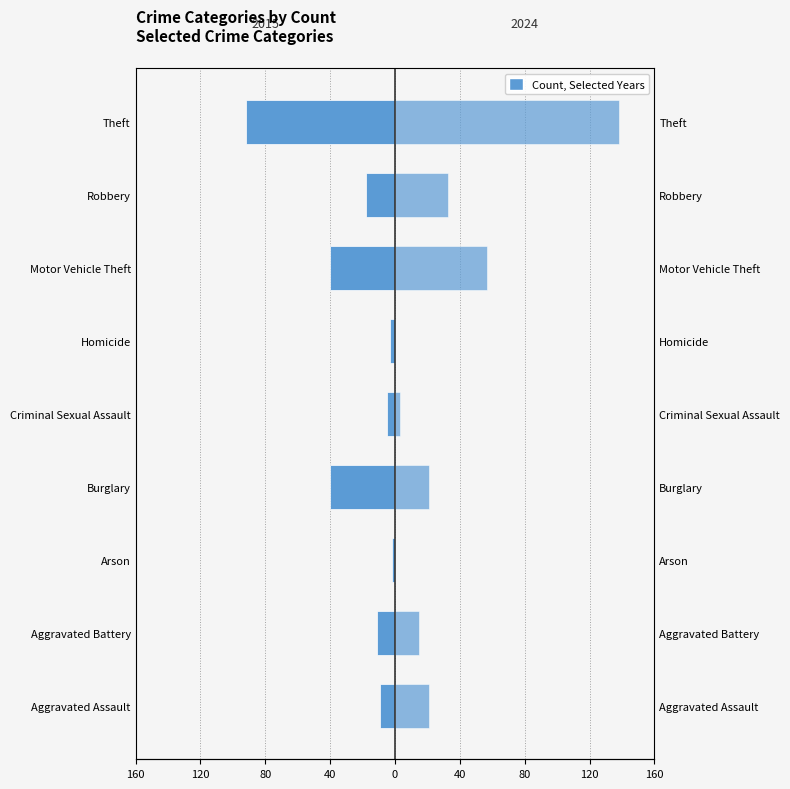

What is the sum of all 2015 values?

-220